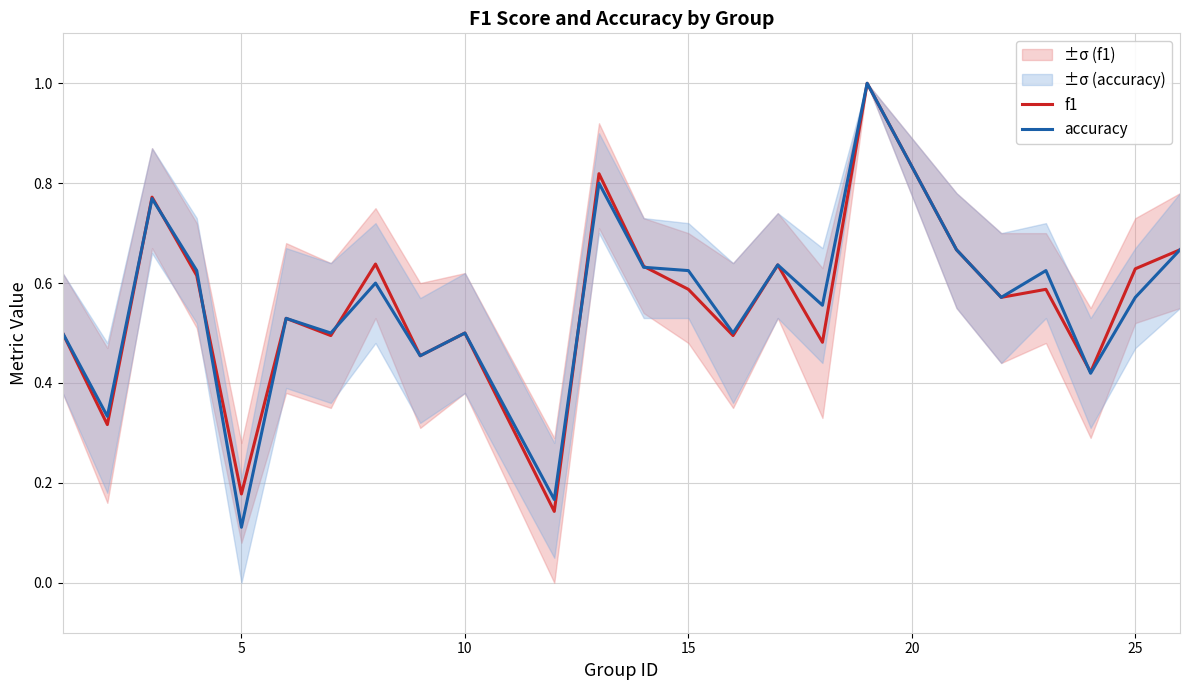

Where is accuracy nearest to the value 0?

5